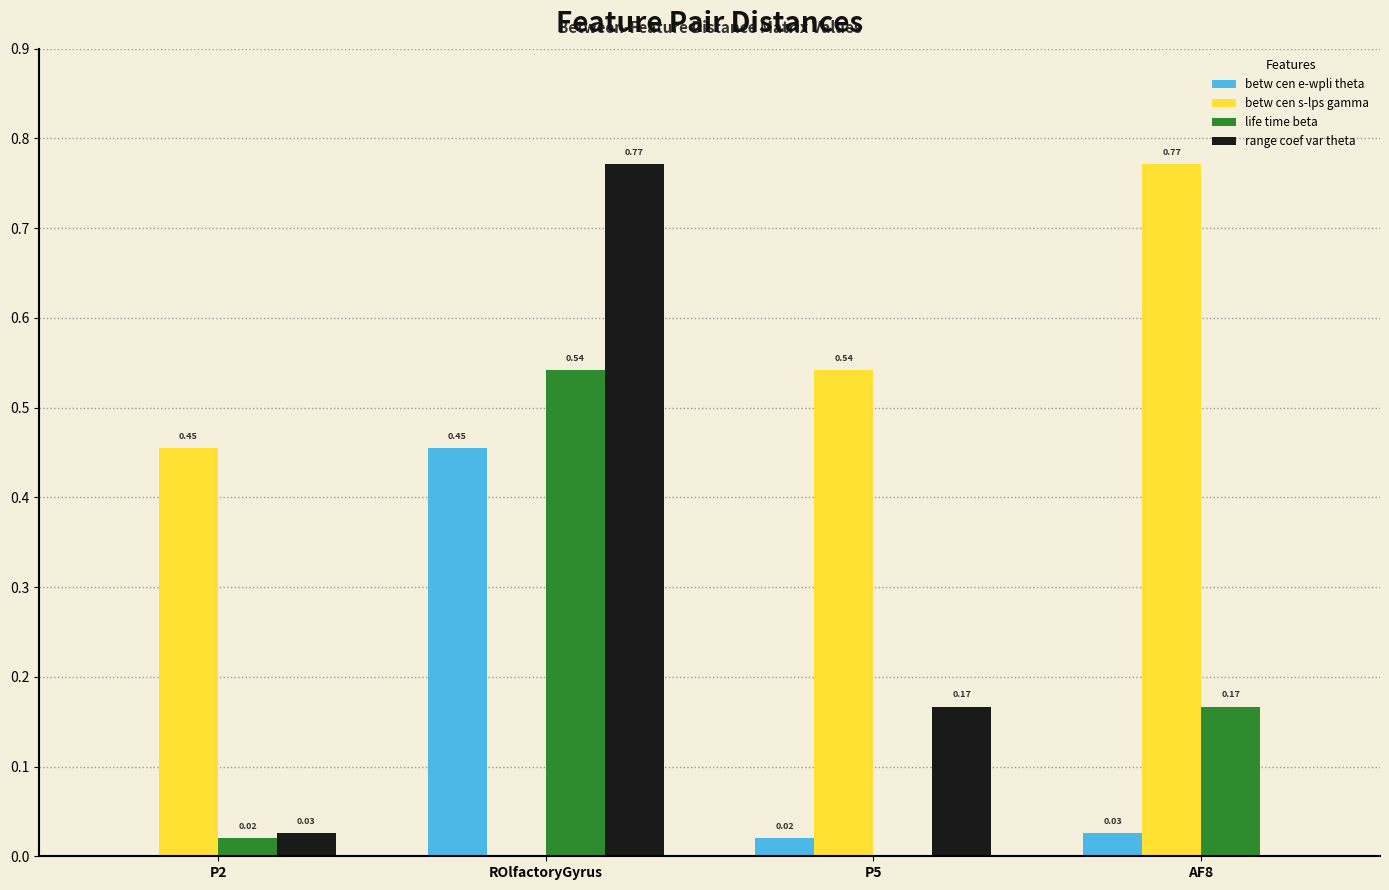

Which series changed the most between P5 and AF8?

betw cen s-lps gamma